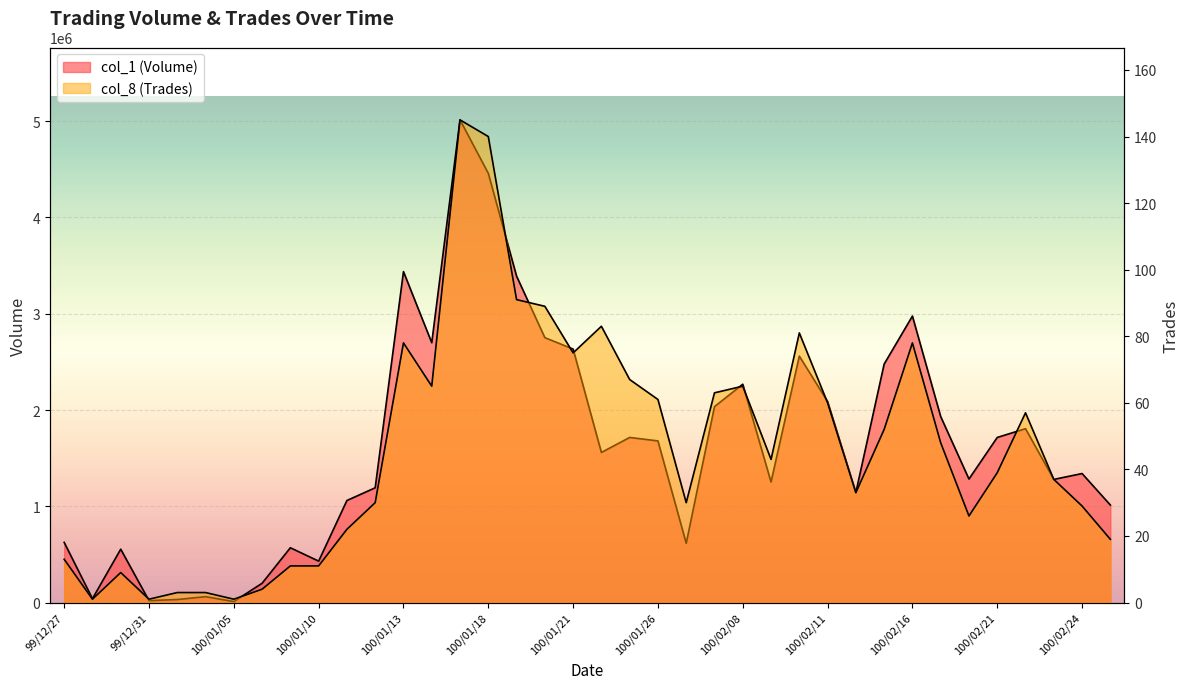

List the series in order of their peak value, highest first.

col_1 (Volume), col_8 (Trades)